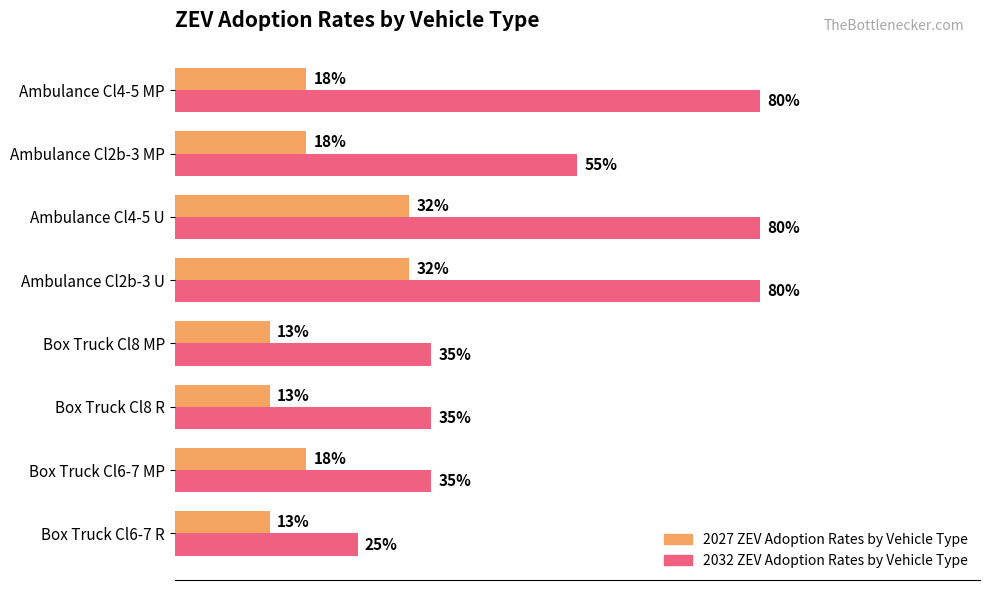

What are all the series names shown in the legend?

2027 ZEV Adoption Rates by Vehicle Type, 2032 ZEV Adoption Rates by Vehicle Type